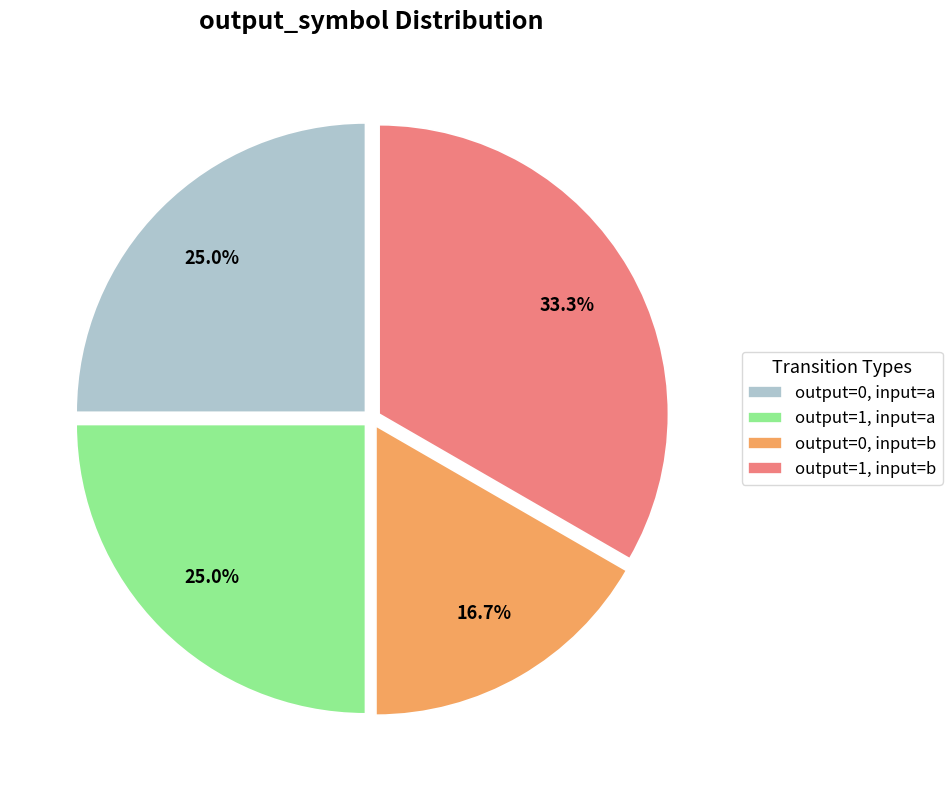

Does output=0, input=a account for over 50% of the chart?

No